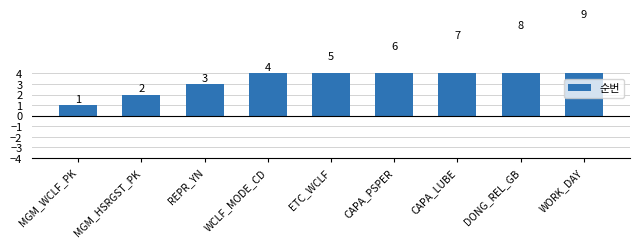

Approximately how many times larger is the value at MGM_HSRGST_PK compared to DONG_REL_GB?

0.2